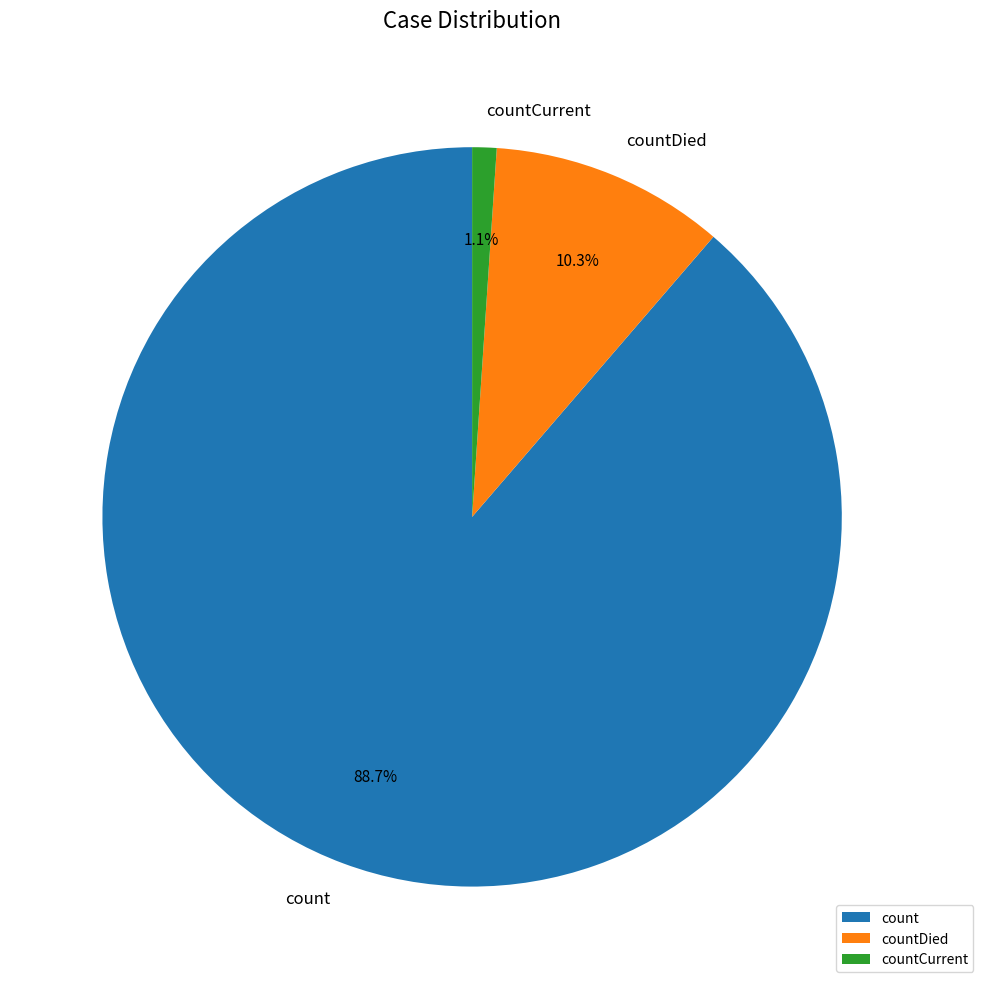

Count the number of slices in the pie.

3